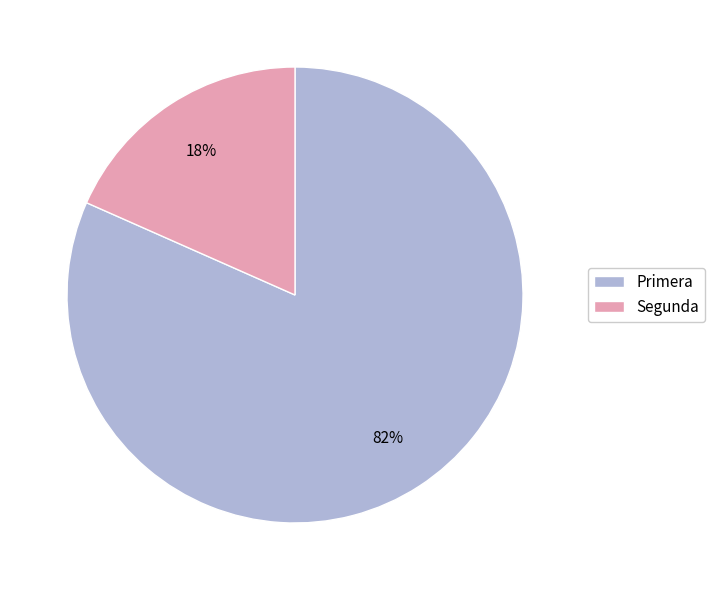

Which has a higher value, Segunda or Primera?

Primera